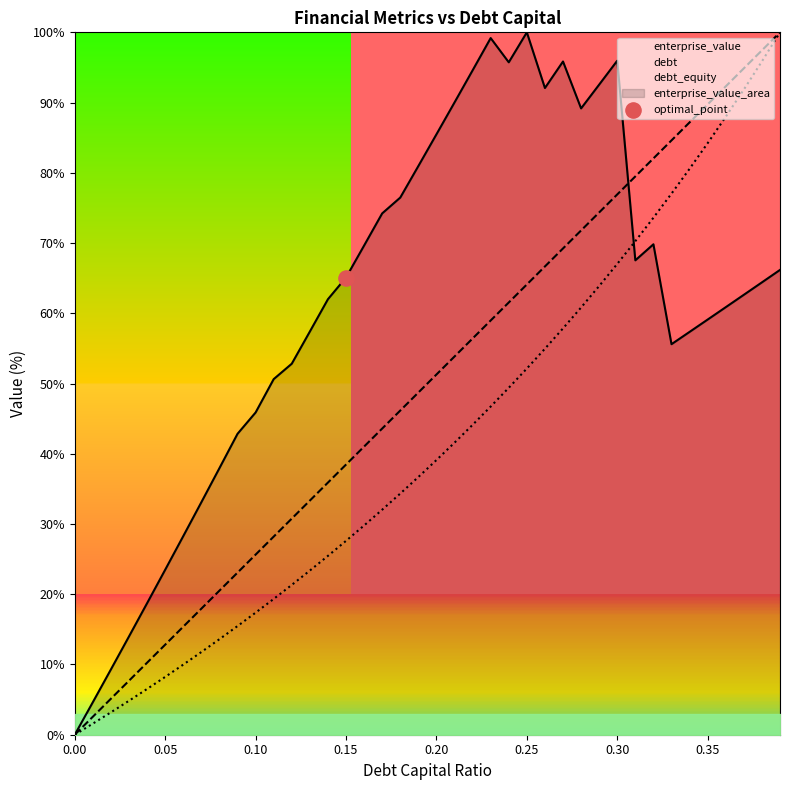

Which series reaches the minimum Y coordinate?

debt_capital